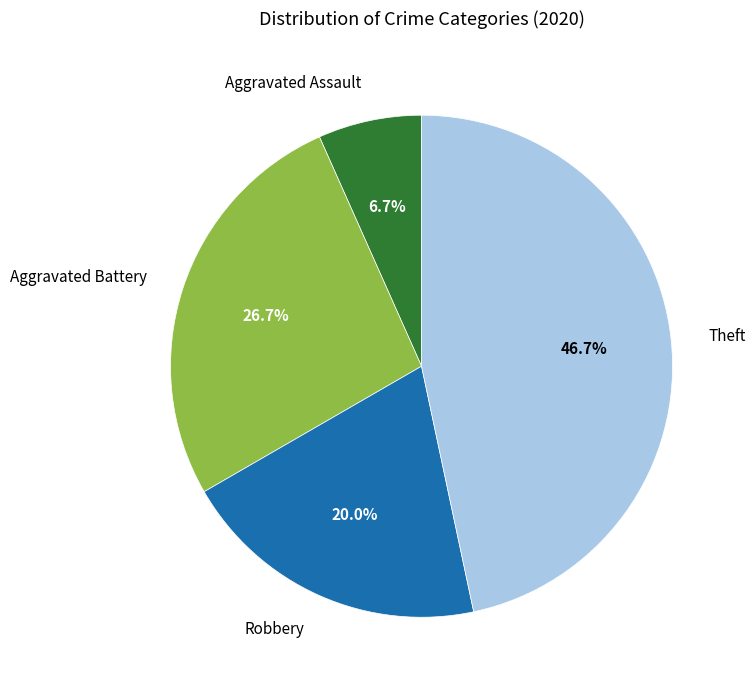

Does any single category account for the majority?

No